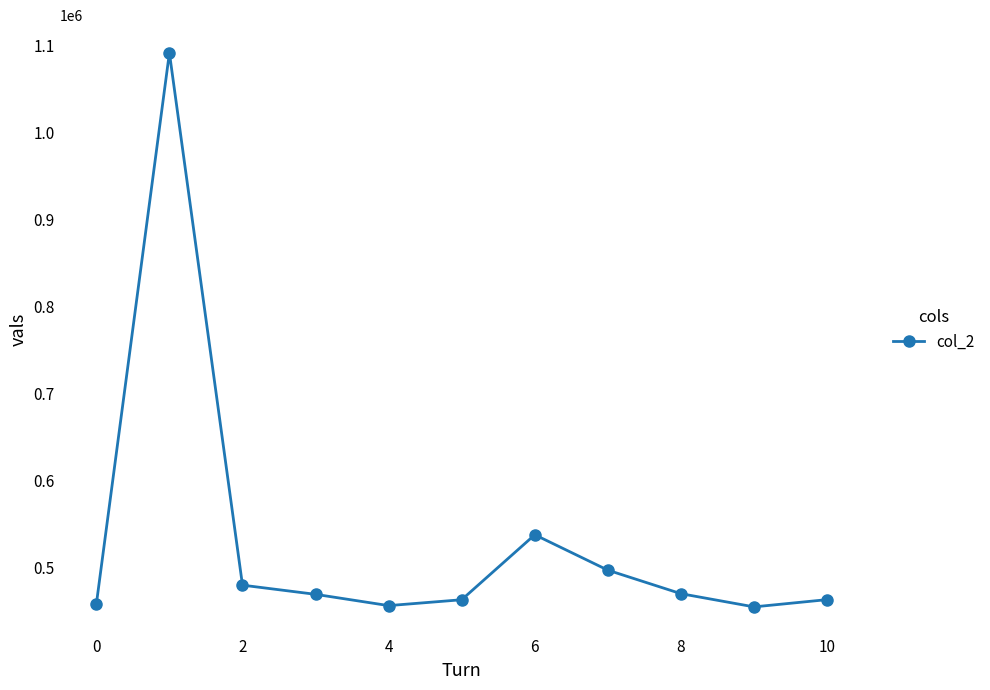

What is the minimum value shown in the chart?

454625